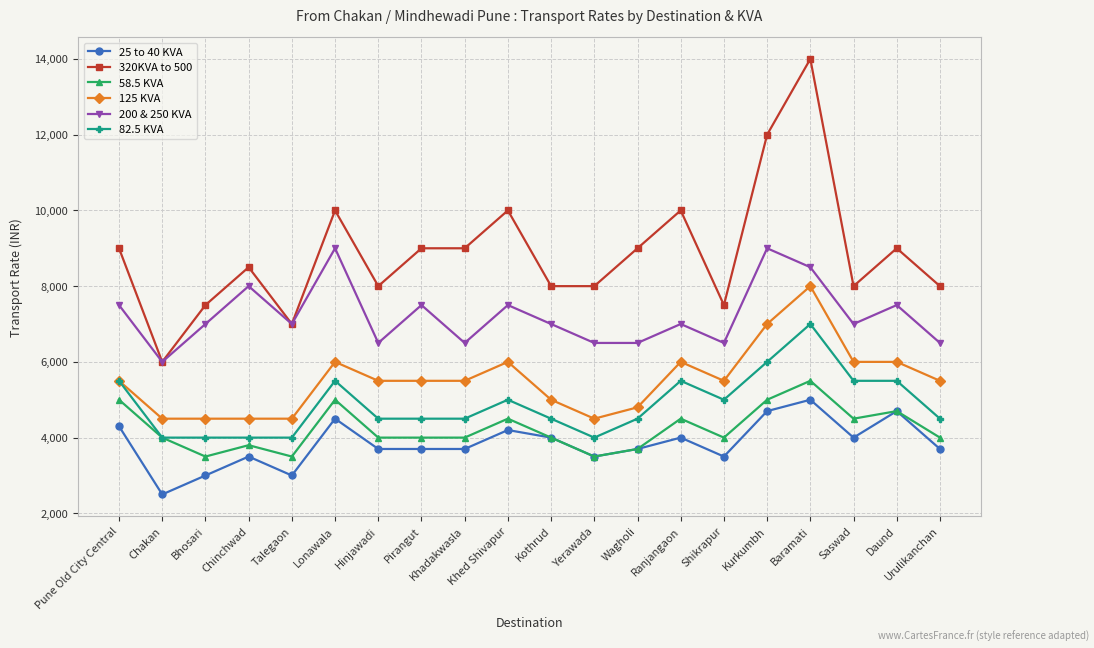

What is the total value across all series at Hinjawadi?

32200